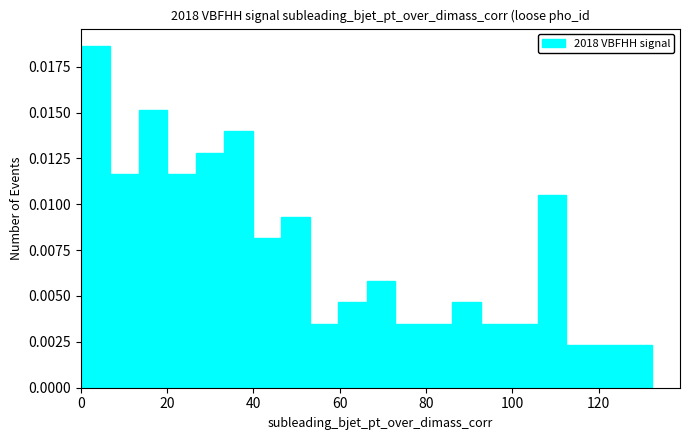

Around what value on the x-axis is the tallest bar? Give the approximate position of its centre, as read against the axis.

4